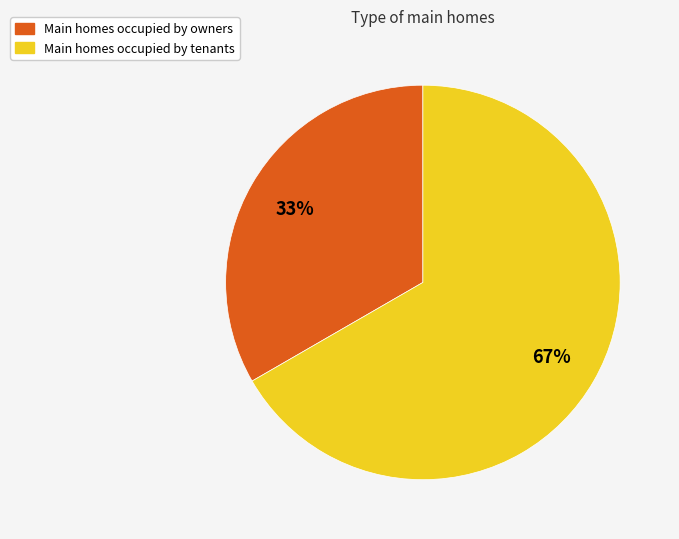

Between Main homes occupied by owners and Main homes occupied by tenants, which is larger?

Main homes occupied by tenants